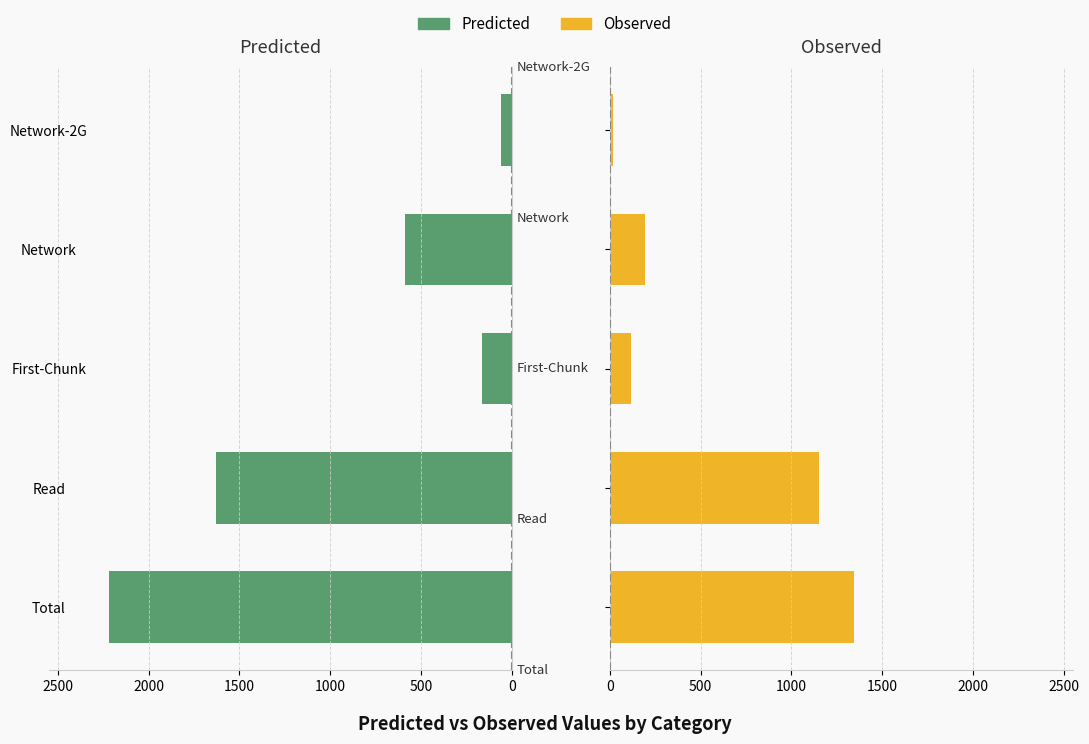

True or false: Observed has a value of 11.6 at 2000.

False